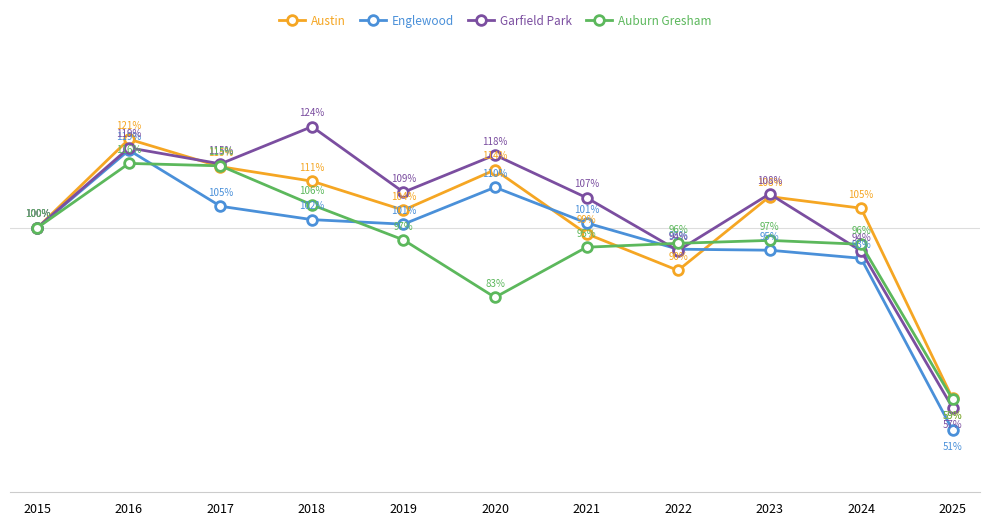

Between 2022 and 2024, which series saw the biggest shift?

Austin